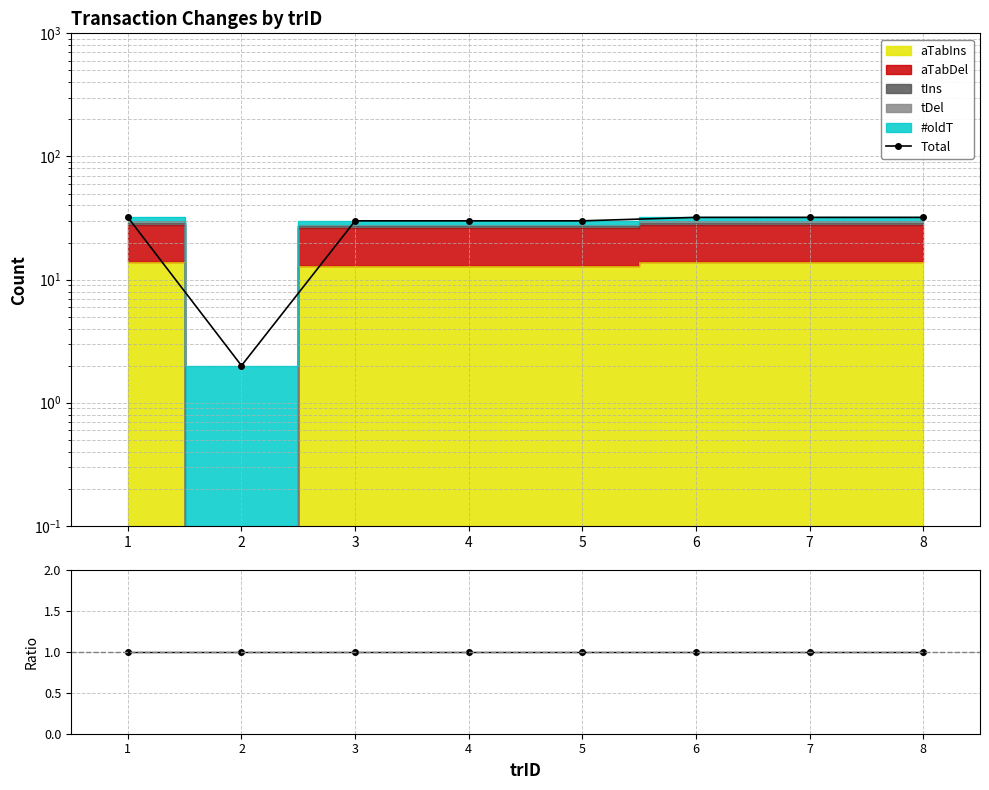

Where is the first local minimum for Ratio?

2